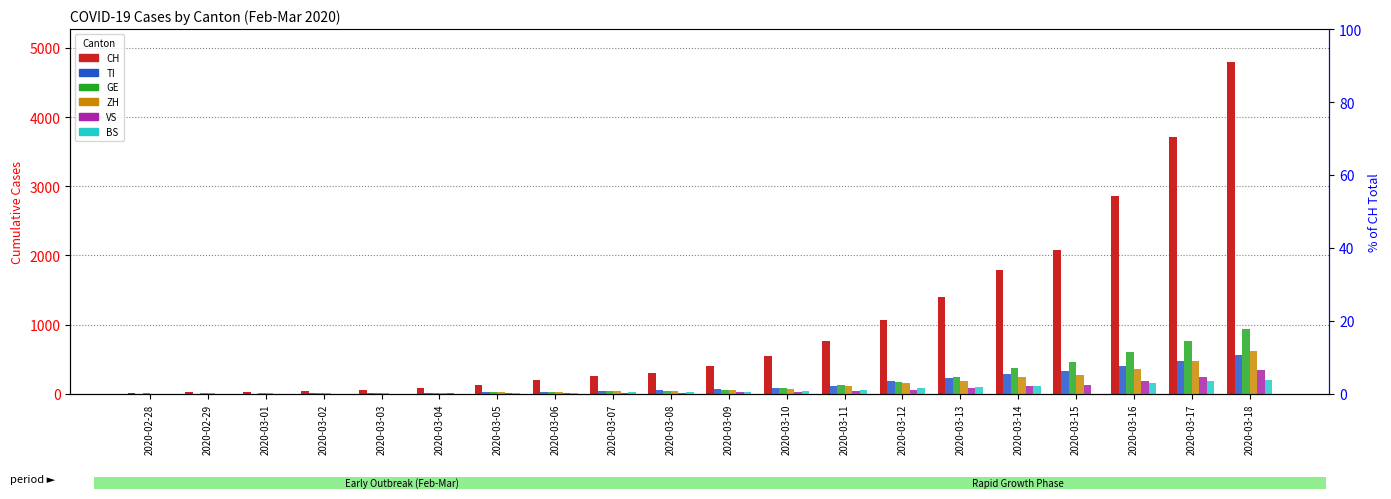

Reading left to right, what are all the values shown in this chart?

CH: 13.0	23.0	29.0	40.0	59.0	83.0	125.0	197.0	257.0	303.0	396.0	542.0	766.0	1072.0	1398.0	1795.0	2072.0	2864.0	3710.0	4793.0
TI: 0.0	0.0	0.0	0.1	0.2	0.3	0.5	0.6	0.9	1.0	1.3	1.6	2.3	3.4	4.3	5.5	6.1	7.7	8.9	10.7
GE: 0.1	0.2	0.2	0.2	0.3	0.3	0.4	0.5	0.8	0.8	1.2	1.6	2.3	3.1	4.6	7.1	8.8	11.3	14.4	17.7
ZH: 0.0	0.1	0.1	0.2	0.3	0.3	0.5	0.6	0.7	0.8	1.0	1.3	2.1	2.9	3.4	4.5	5.2	6.8	9.0	11.9
VS: 0.0	0.0	0.0	0.1	0.1	0.1	0.1	0.1	0.1	0.3	0.4	0.5	0.6	1.1	1.6	2.0	2.4	3.6	4.7	6.5
BS: 0.0	0.0	0.0	0.0	0.1	0.1	0.2	0.3	0.4	0.5	0.6	0.7	1.0	1.5	1.9	2.1	0.0	3.0	3.4	3.8